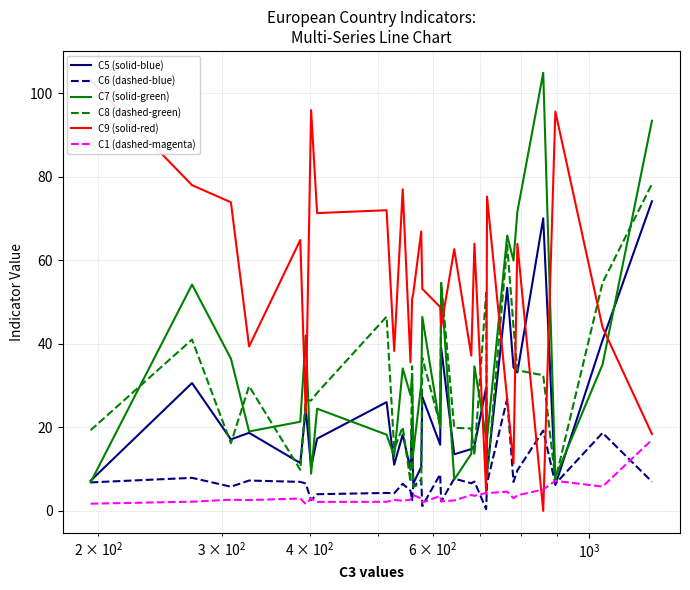

How many times do C5 (solid-blue) and C9 (solid-red) cross each other?

9